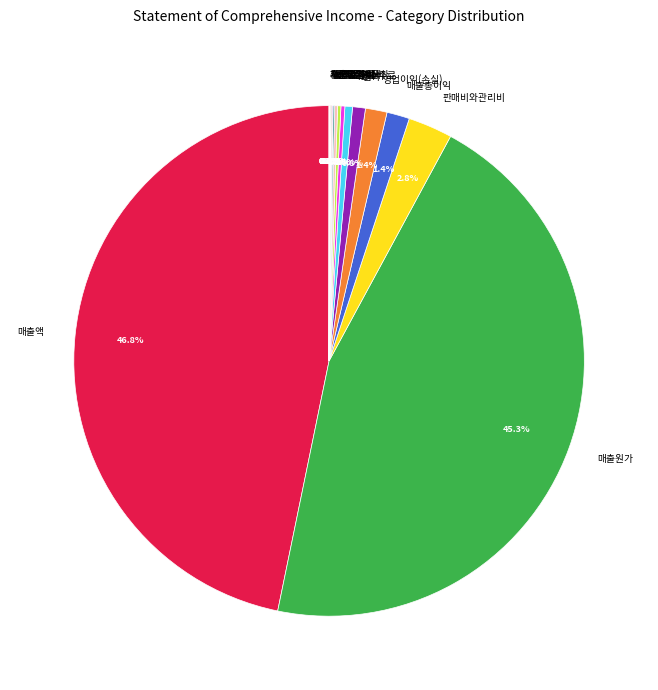

Does any single category account for the majority?

No